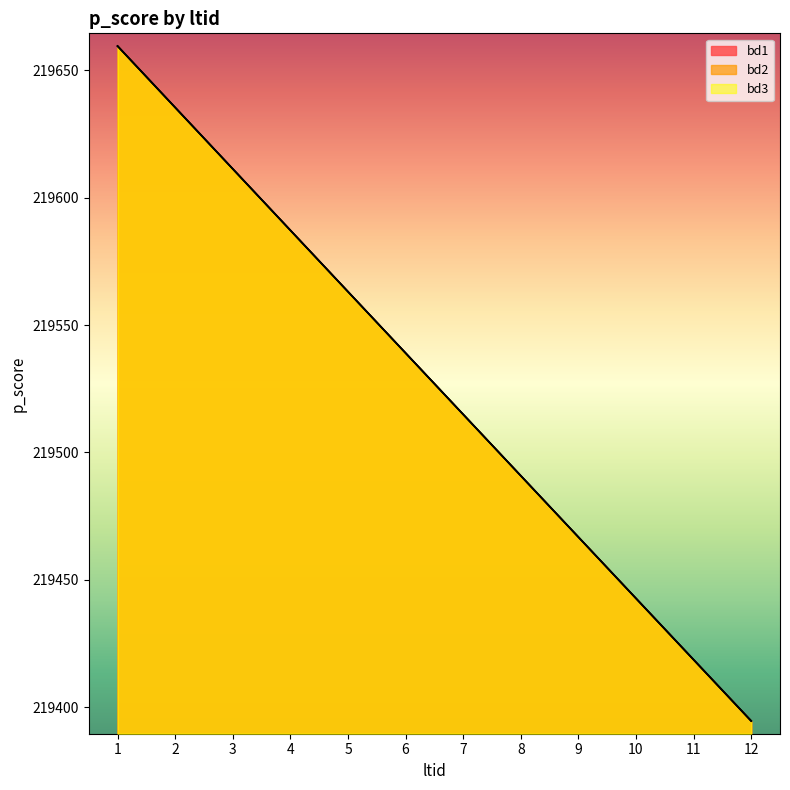

Where does the bd3_line series first go above 219539?

1